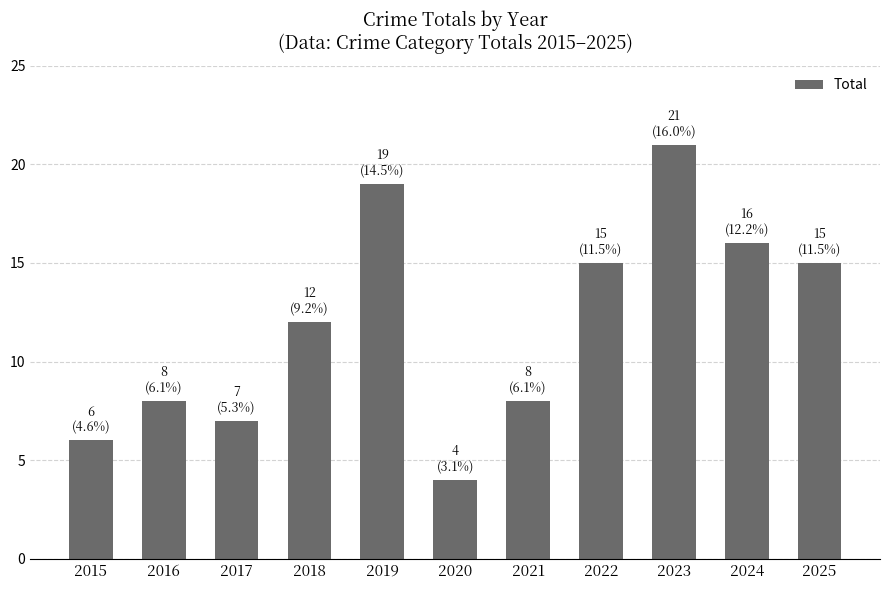

Which has a higher value, 2017 or 2022?

2022